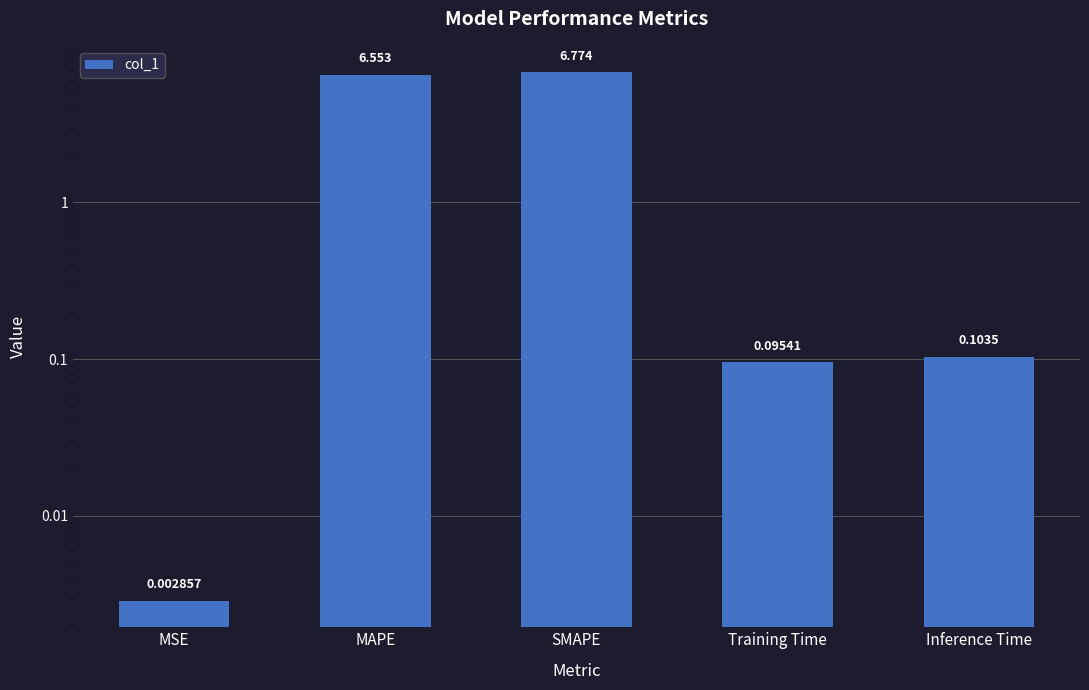

The chart shows a value of 0.1 at Training Time. True or false?

True